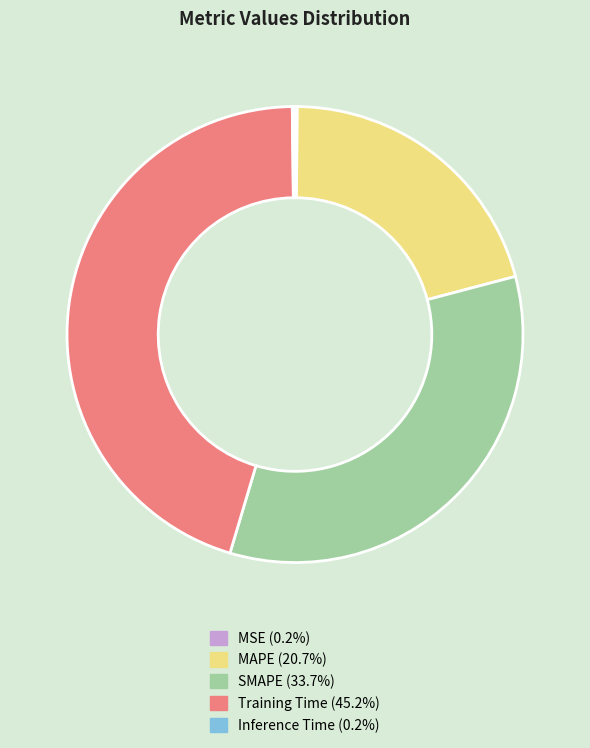

Is there a majority slice in this chart?

No